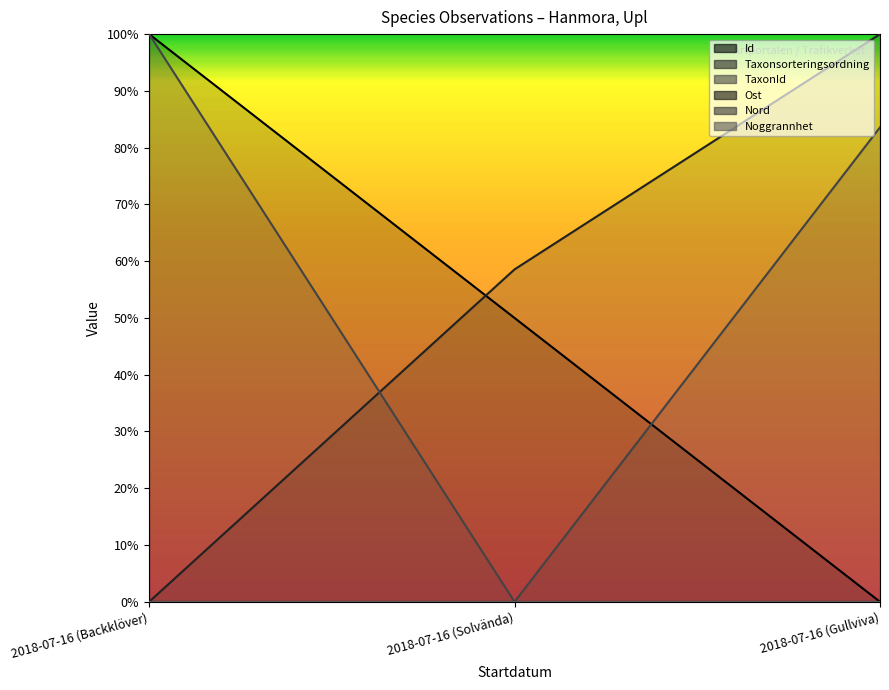

How many categories are shown in the chart?

3